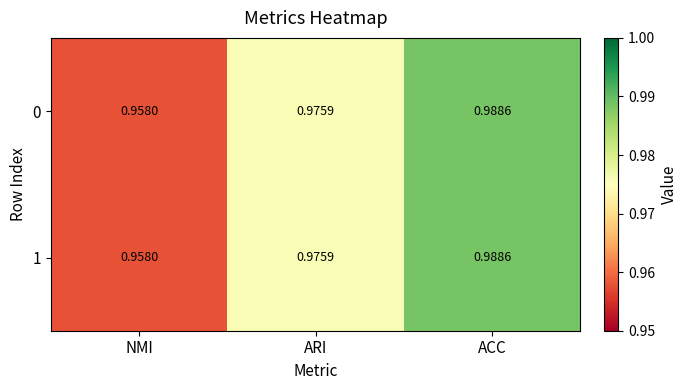

At which label is 0 closest to 0?

NMI